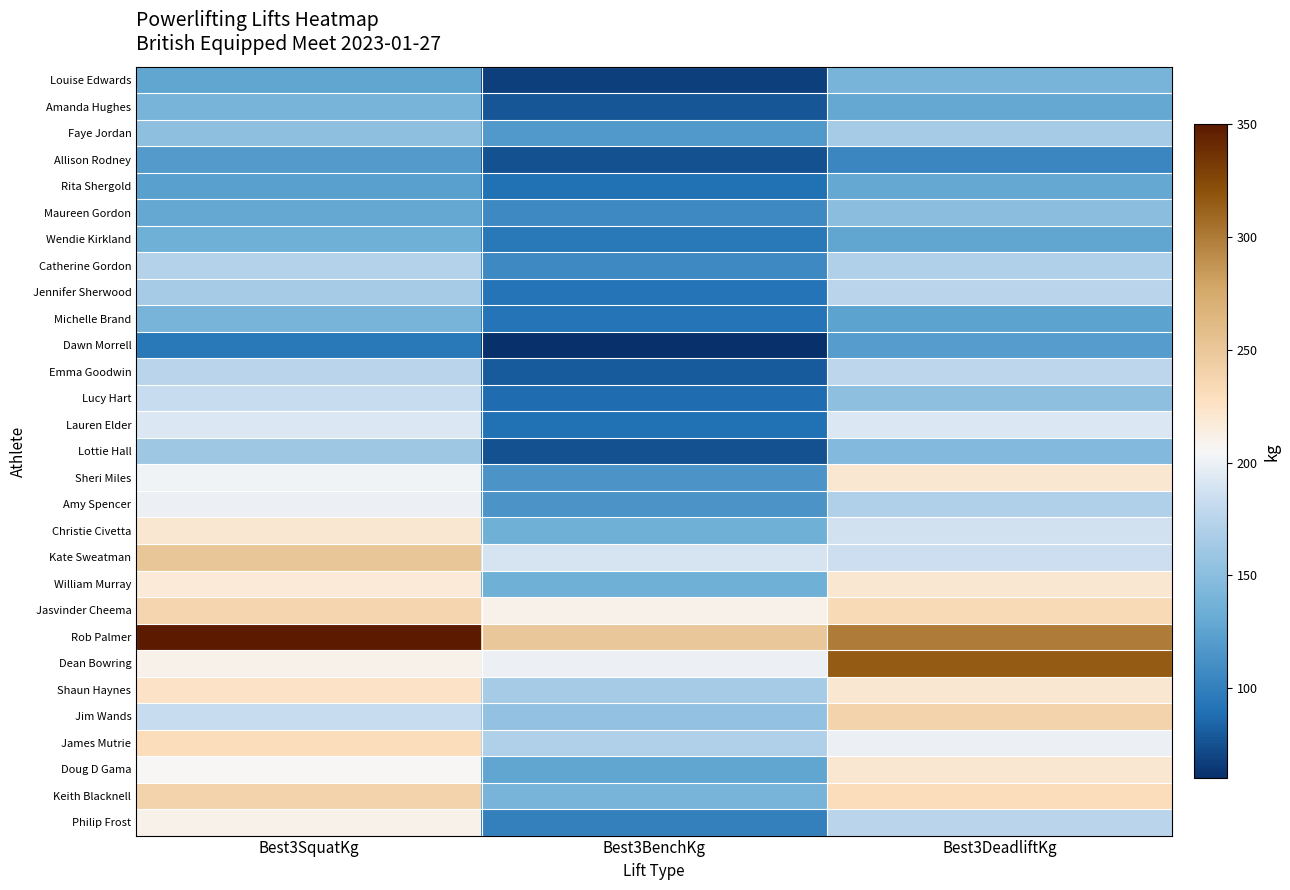

Which category has the lowest value across all series?

Best3BenchKg